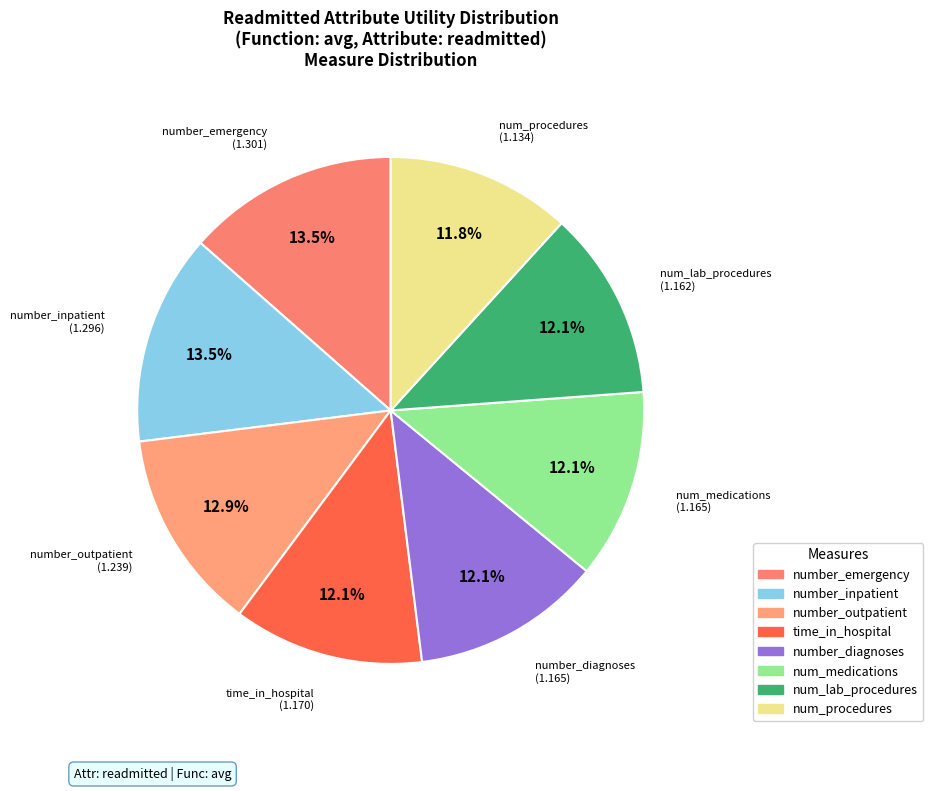

What percentage is the num_procedures slice, to the nearest percent?

12%